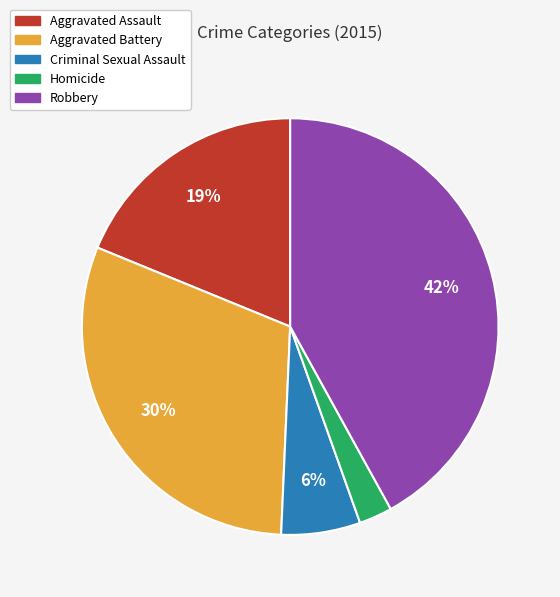

Rank the categories by value from lowest to highest.

Homicide, Criminal Sexual Assault, Aggravated Assault, Aggravated Battery, Robbery